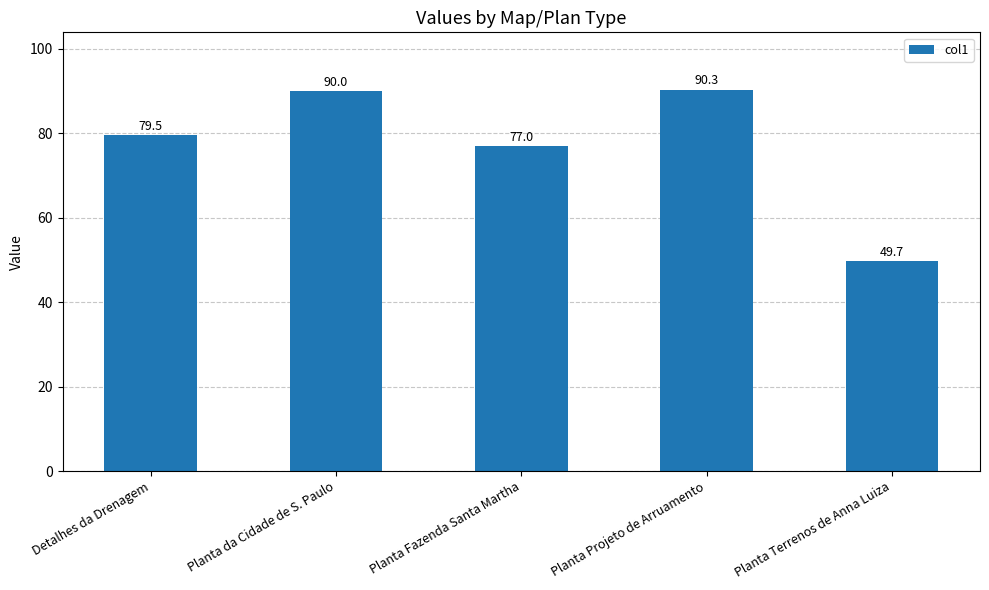

At which category does the chart reach its peak across all series?

Planta Projeto de Arruamento